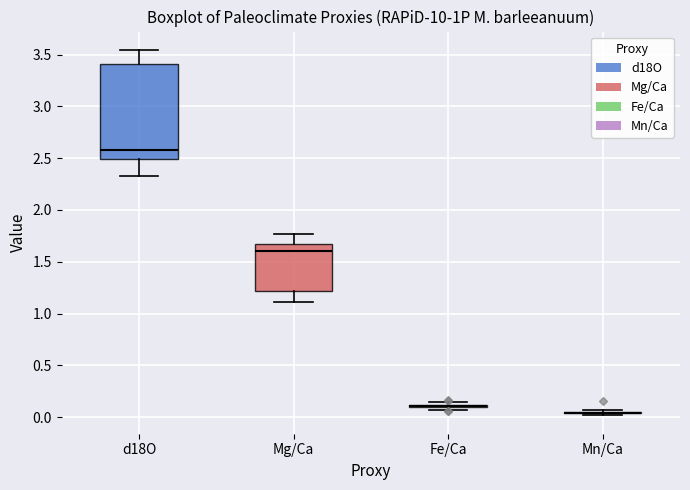

Which box is the tallest, from its lower edge to its upper edge?

d18O